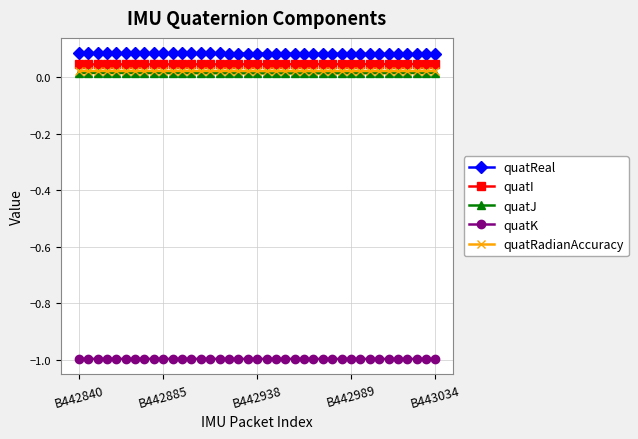

True or false: quatRadianAccuracy and quatReal cross at least once.

False